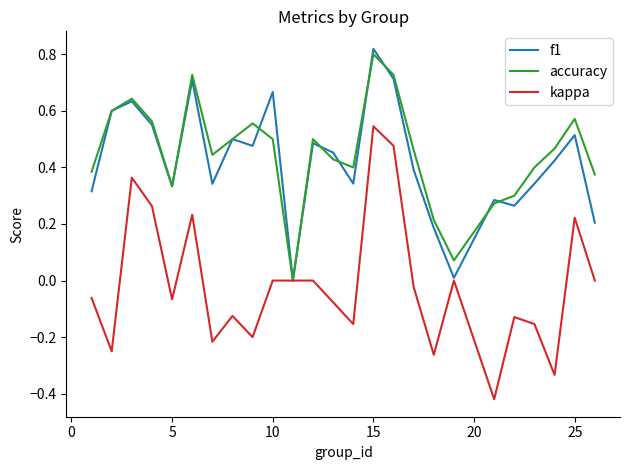

How many lines are shown in the chart?

3